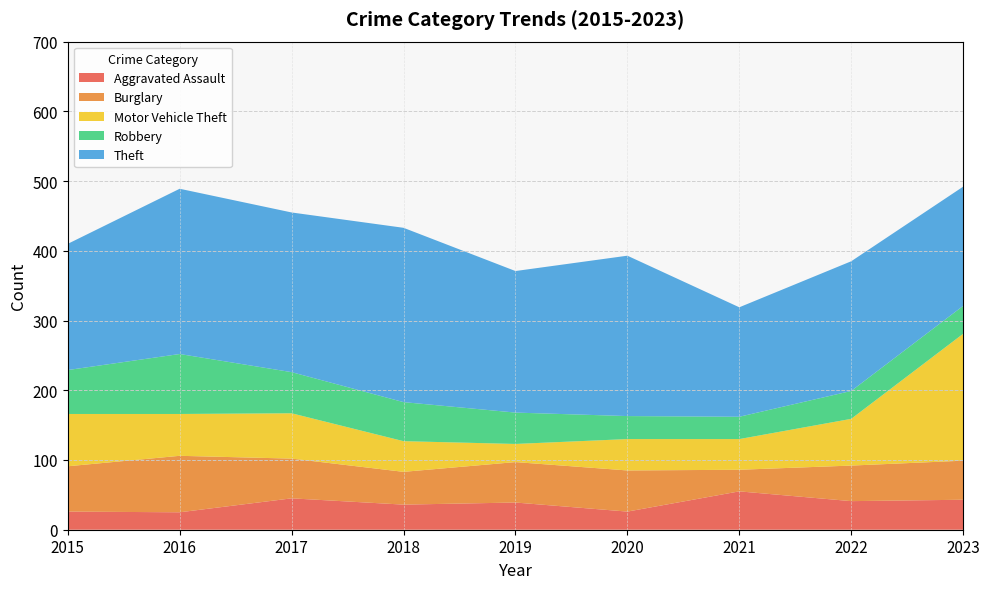

Reading right to left, what are all the values shown in this chart?

Aggravated Assault: 43	41	55	26	39	36	45	25	26
Burglary: 56	51	31	59	58	47	57	81	65
Motor Vehicle Theft: 182	67	44	45	26	44	65	60	75
Robbery: 40	40	32	33	45	56	59	86	63
Theft: 171	186	157	230	203	250	229	237	181